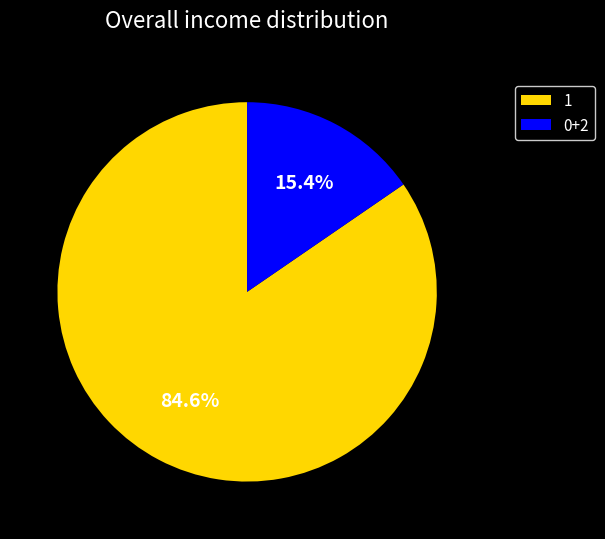

Is there any slice that represents more than half of the pie?

Yes